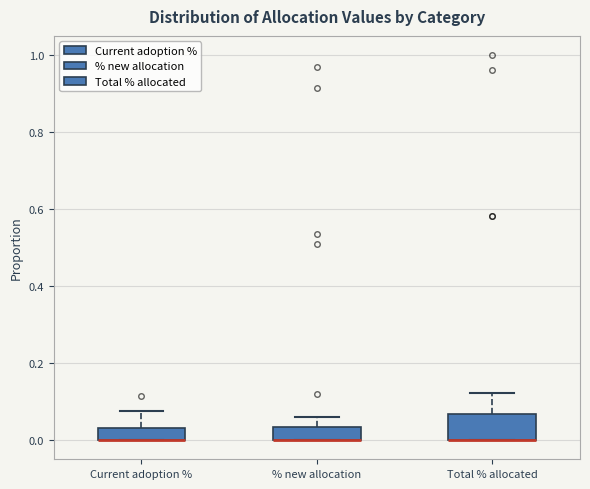

Comparing the boxes themselves (not the whiskers), which one is the tallest?

Total % allocated